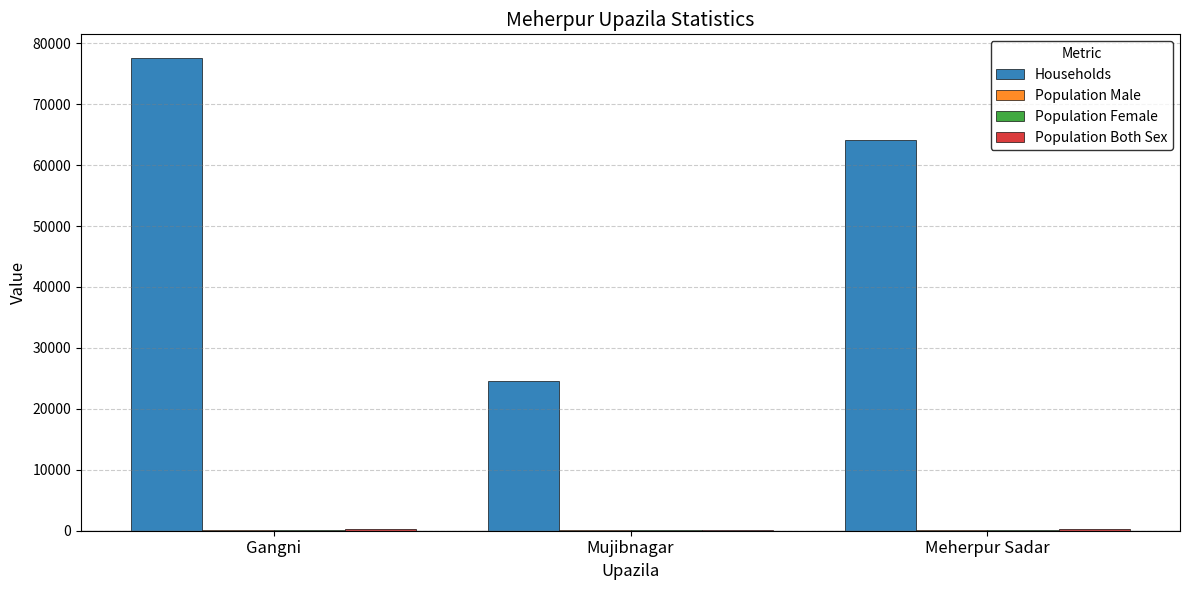

How many data points does each series have?

3